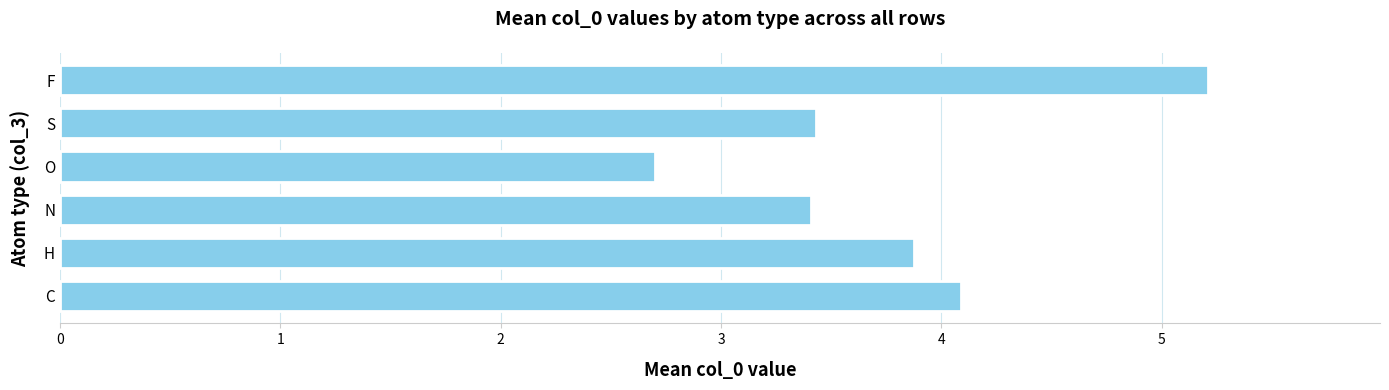

How many series are shown in this chart?

1